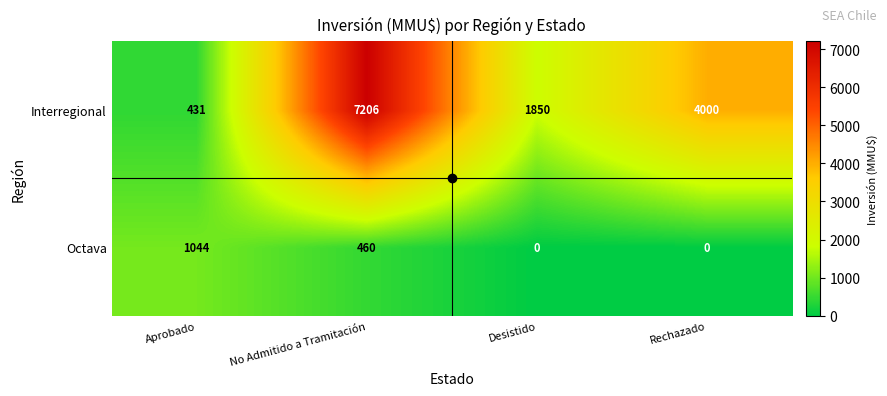

How many Interregional values are between 1850 and 7206?

3